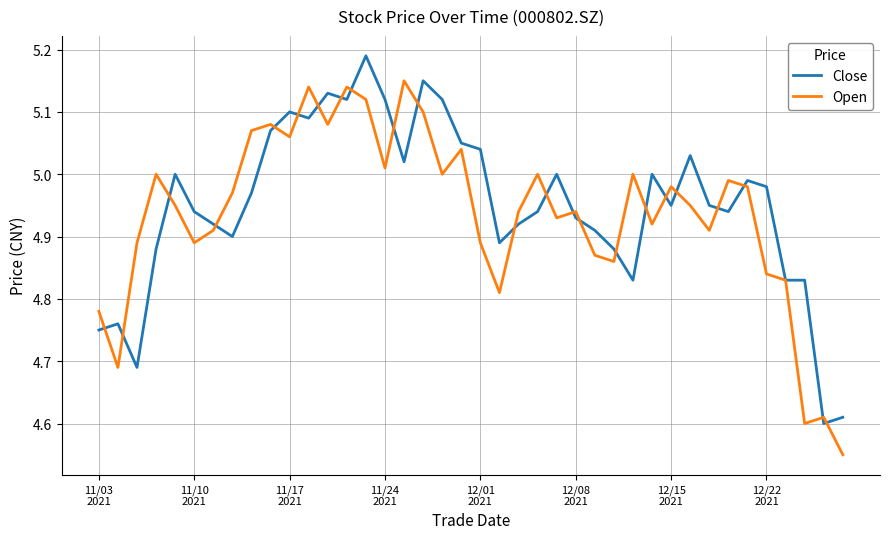

What is the sum of all Open values?

197.5